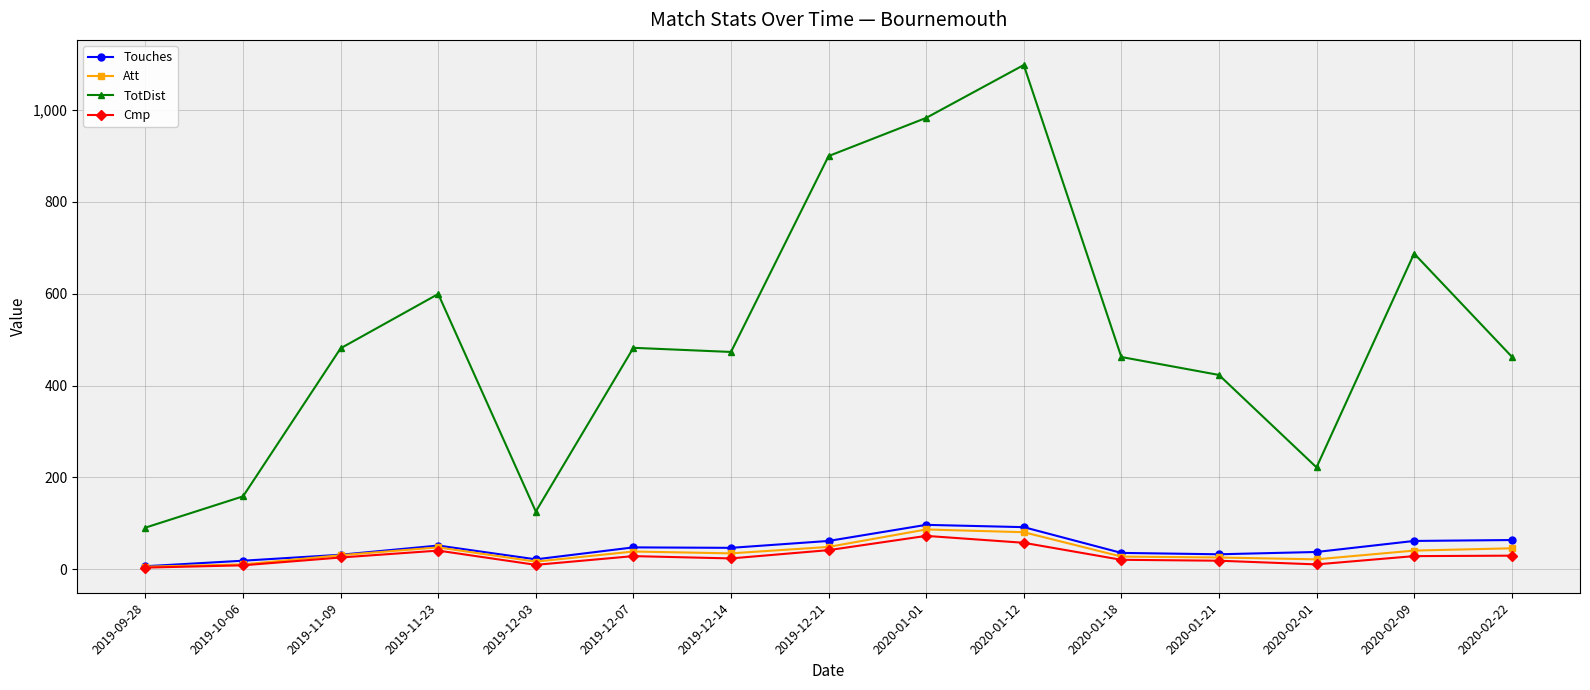

True or false: TotDist has more than 0 points higher than both neighbors.

True